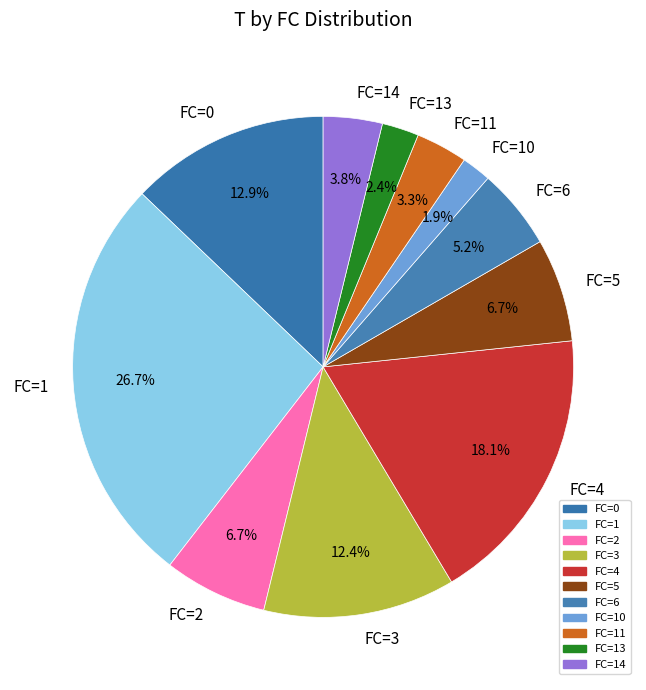

Which category has the biggest portion of the pie?

FC=1